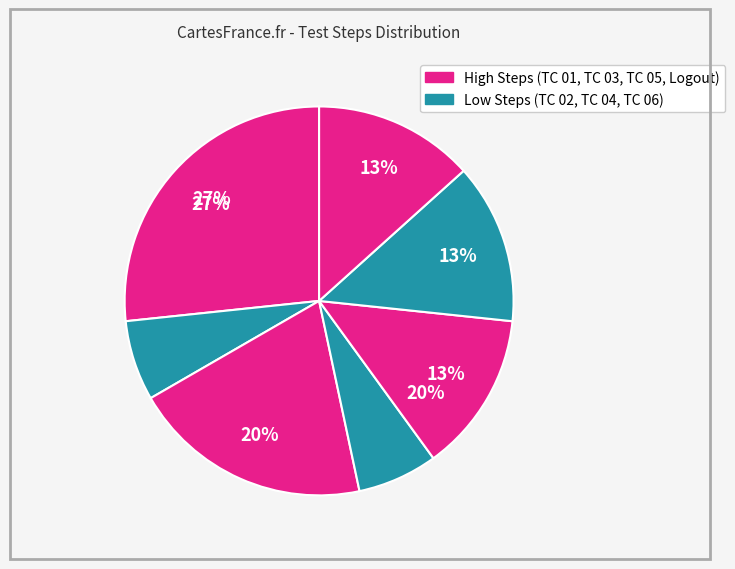

To the nearest percent, what is the combined percentage of TC 01 and TC 05?

40%